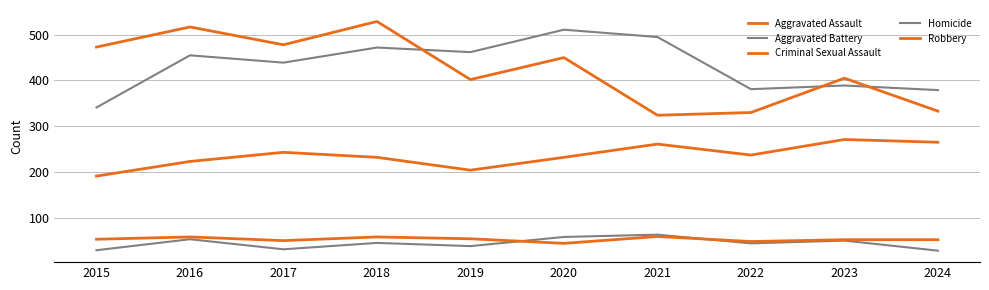

The value of Robbery at 2019 is 232. True or false?

False